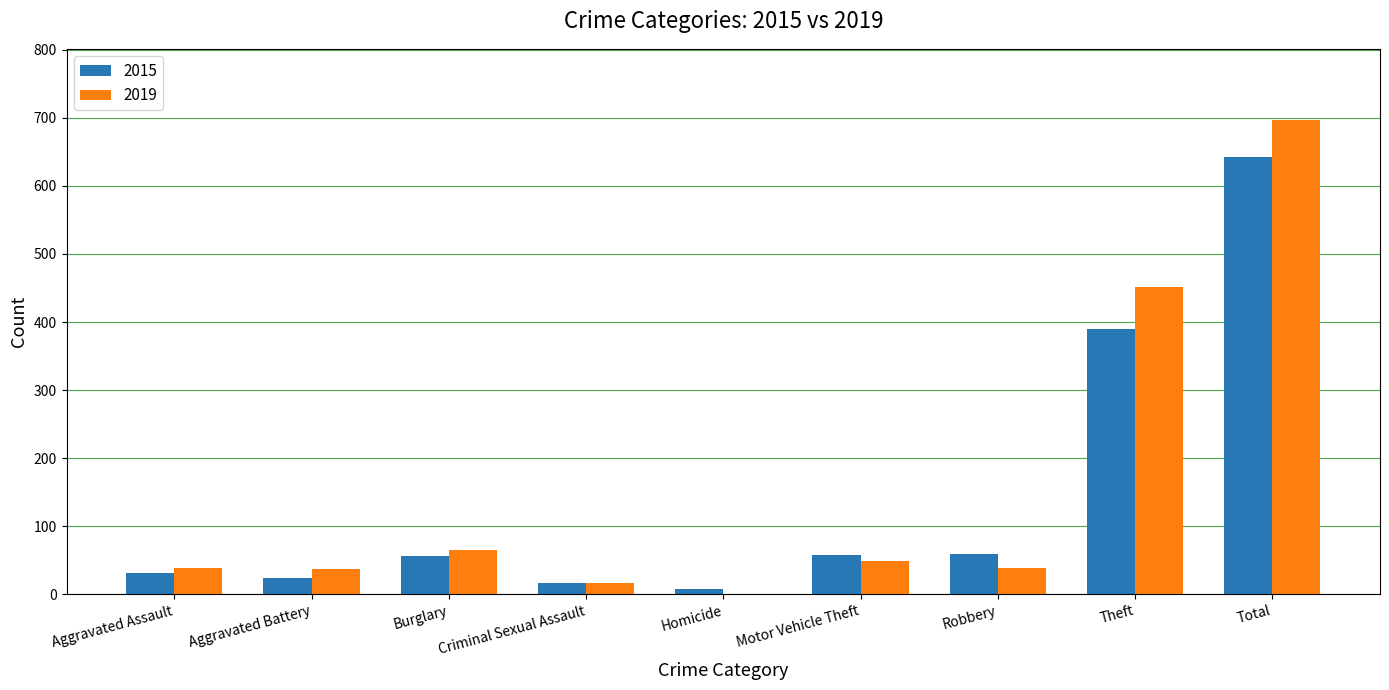

How many groups of bars are there?

9